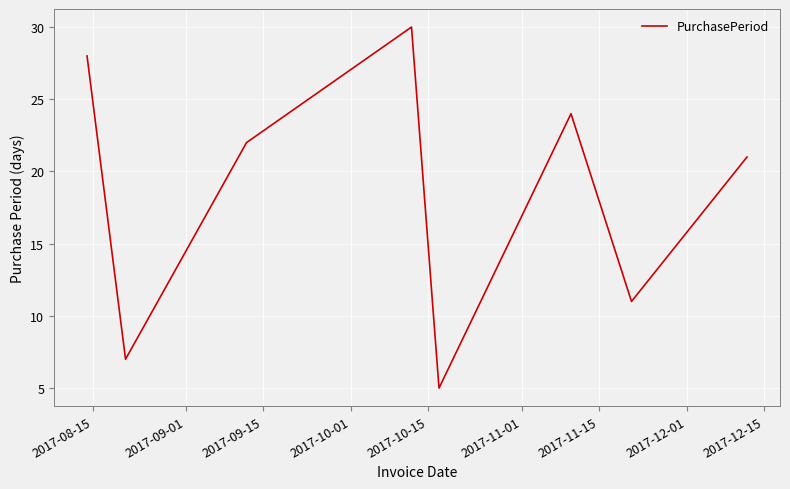

What is the maximum value shown in the chart?

30